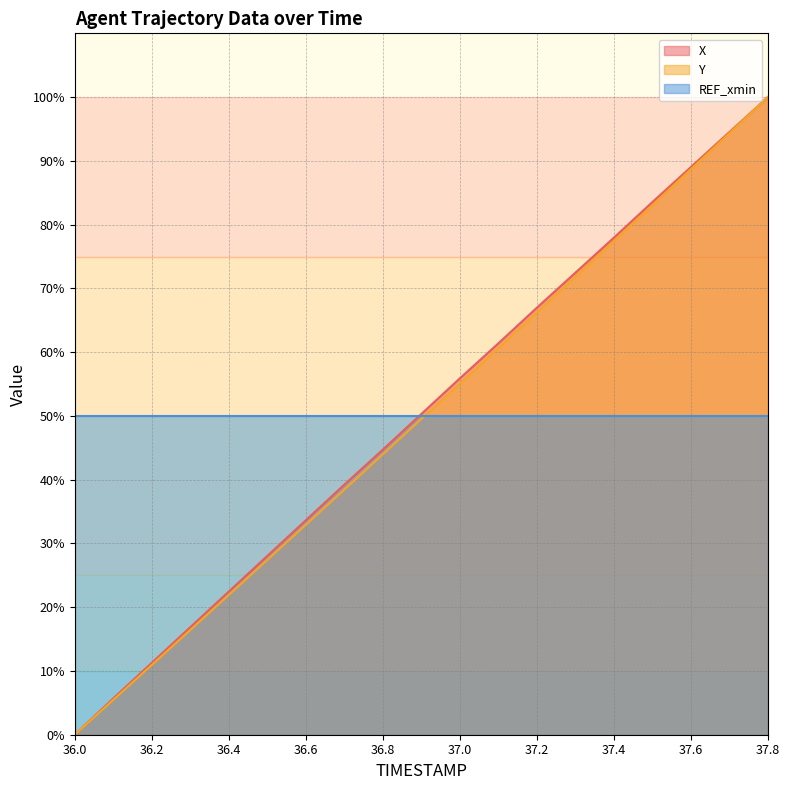

Which category has the lowest value in the X series?

36.0